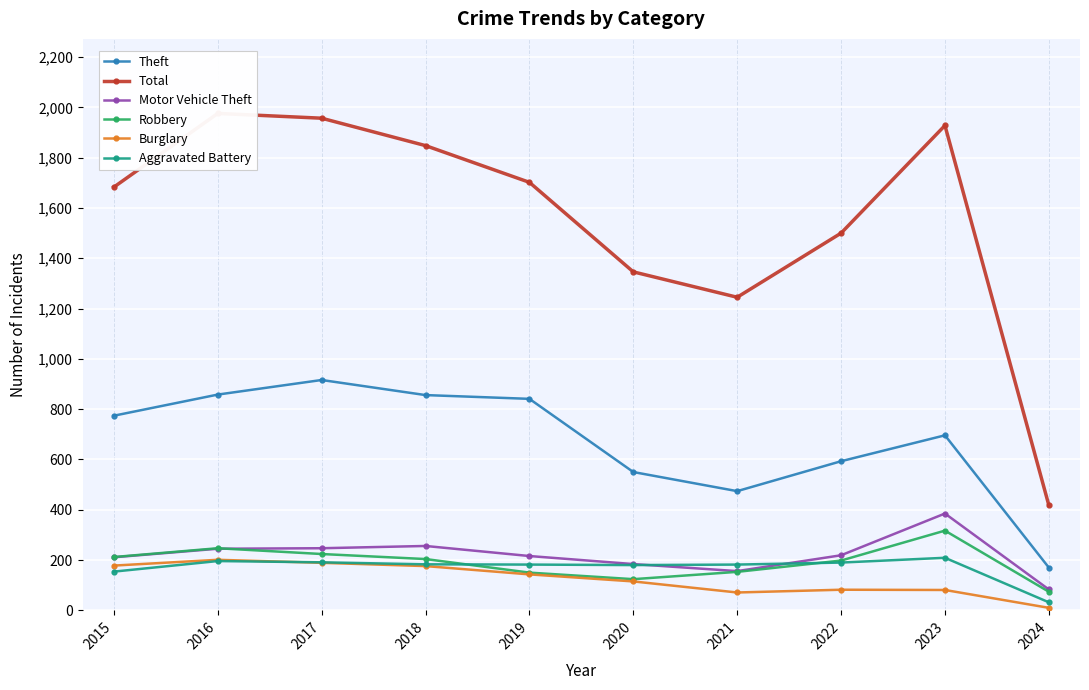

How many interior local peaks does the Theft series have?

2